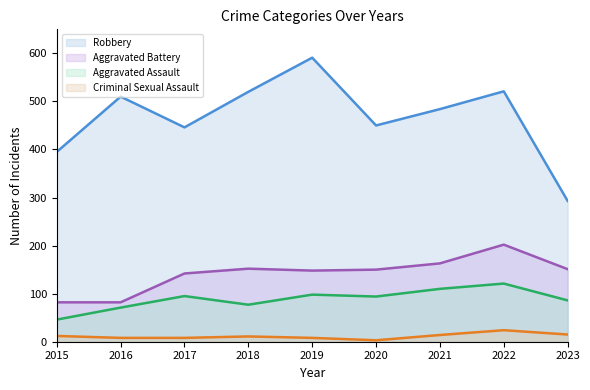

How many categories are shown in the chart?

9